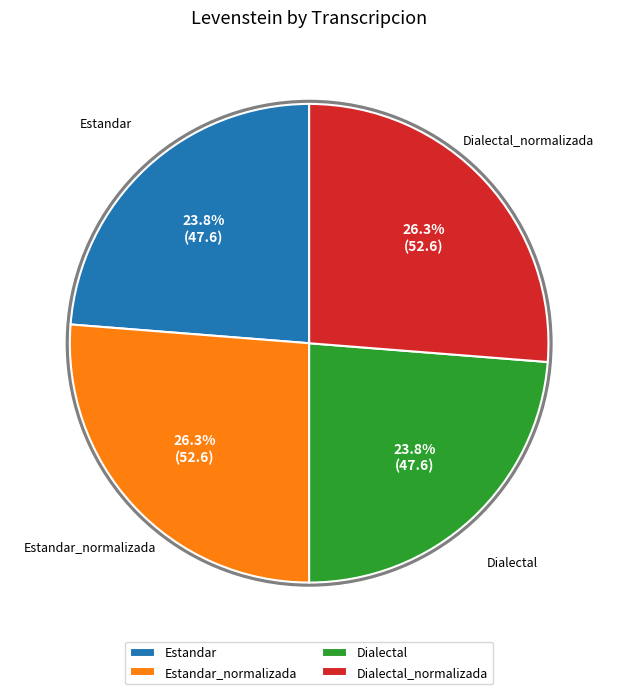

Do Estandar and Dialectal together represent more than half of the pie?

No